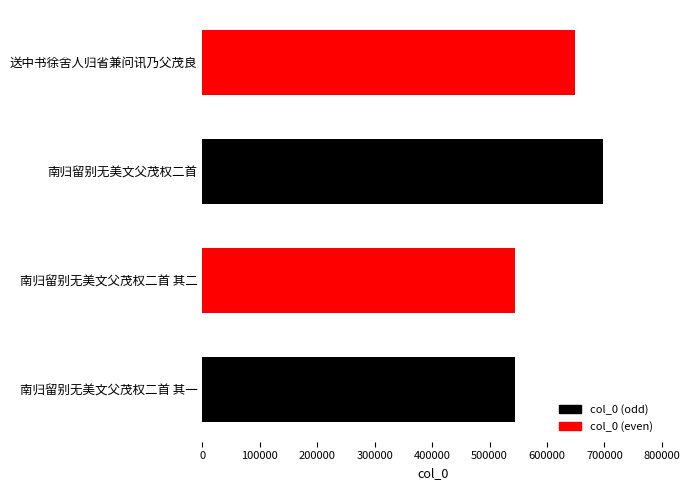

Where is the data nearest to the value 620931?

送中书徐舍人归省兼问讯乃父茂良